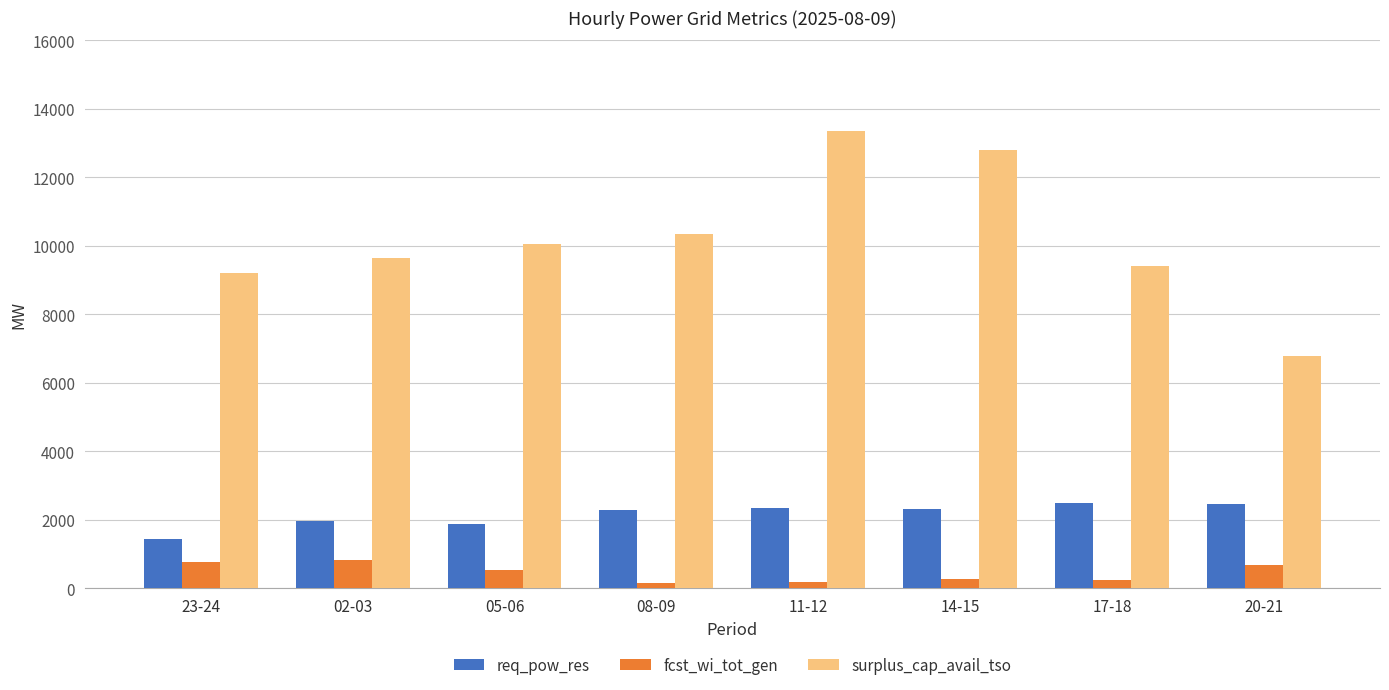

Which label corresponds to the largest value in the chart?

11-12